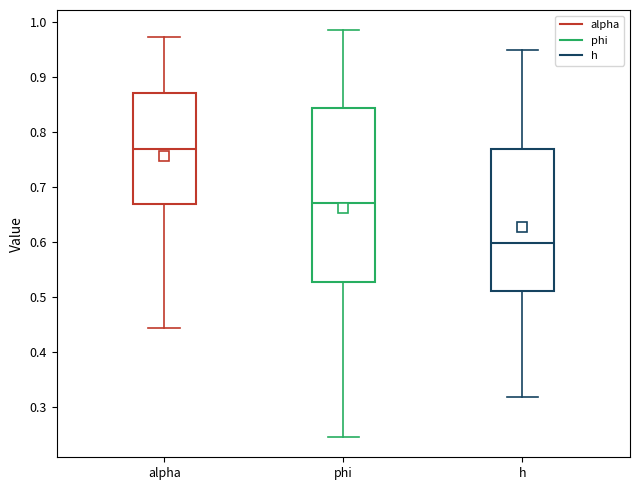

Which box has the lowest median line?

h